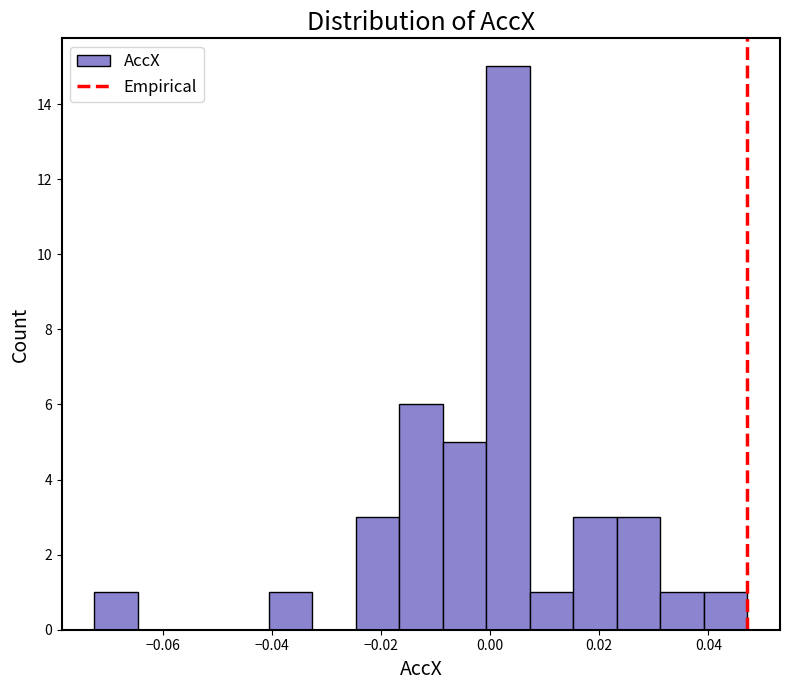

Around what value on the x-axis is the tallest bar? Give the approximate position of its centre, as read against the axis.

0.004